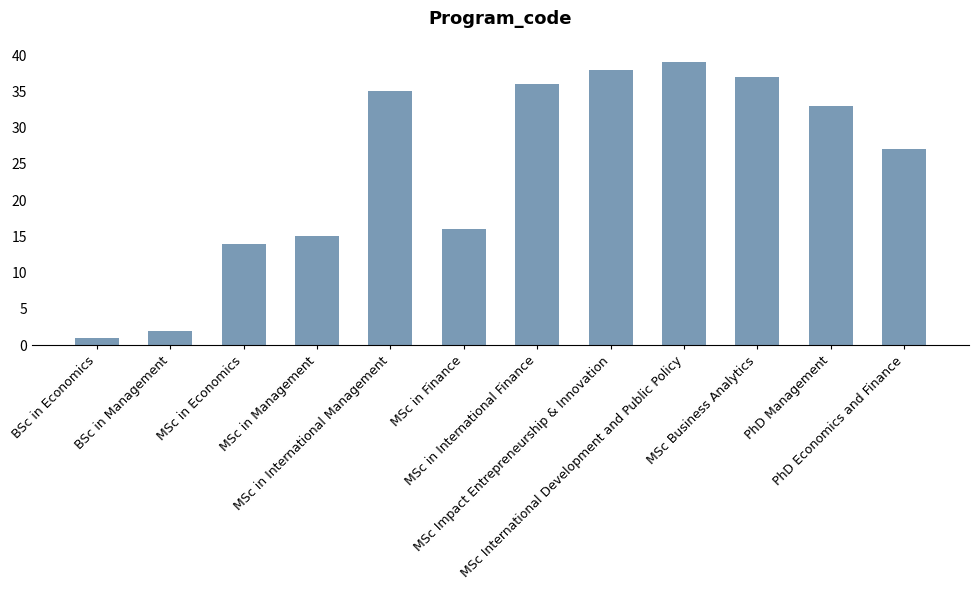

List the labels in order of value, smallest first.

BSc in Economics, BSc in Management, MSc in Economics, MSc in Management, MSc in Finance, PhD Economics and Finance, PhD Management, MSc in International Management, MSc in International Finance, MSc Business Analytics, MSc Impact Entrepreneurship & Innovation, MSc International Development and Public Policy